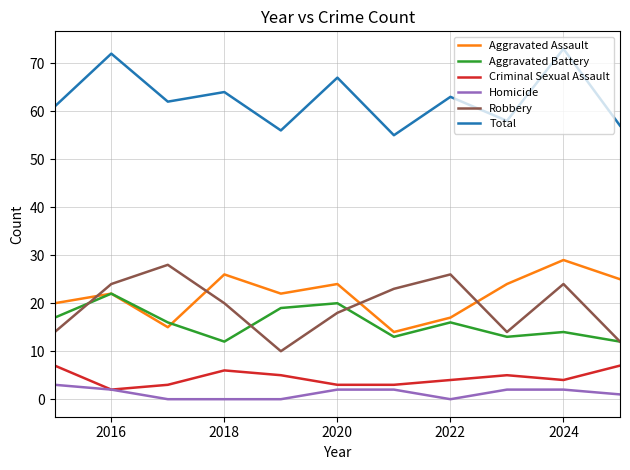

What are all the series names shown in the legend?

Aggravated Assault, Aggravated Battery, Criminal Sexual Assault, Homicide, Robbery, Total